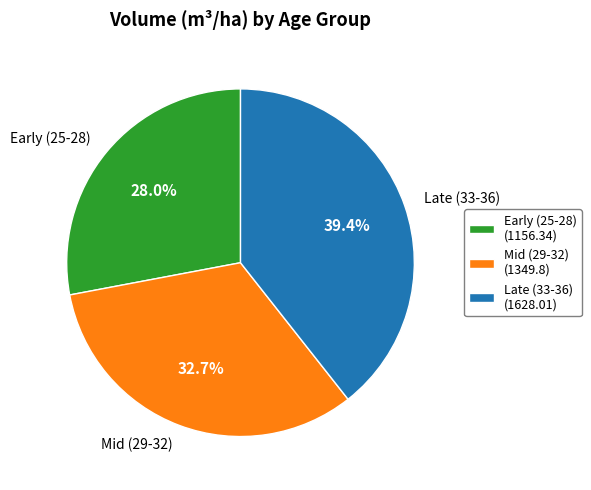

Is there a majority slice in this chart?

No